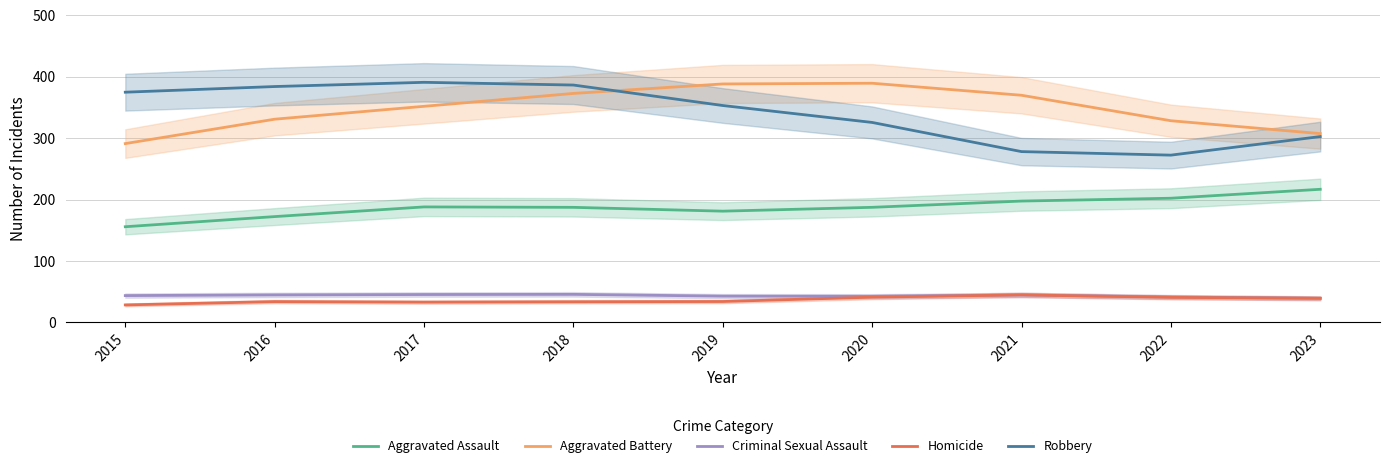

Where does the Aggravated Assault series first go above 187?

2017